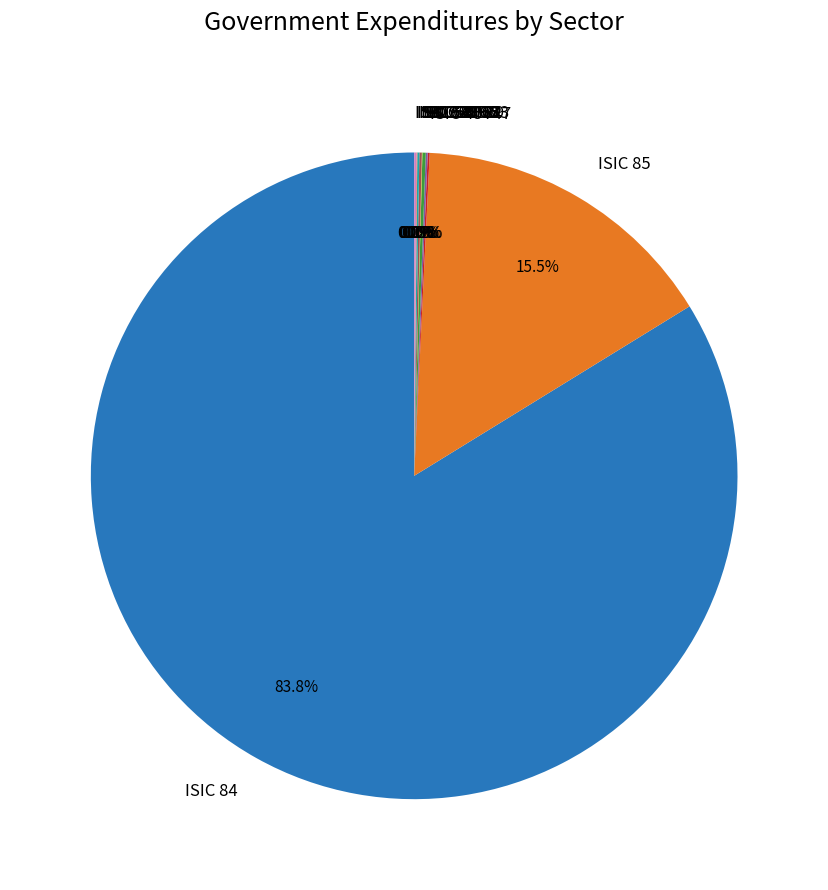

What is the largest slice in the pie chart?

ISIC 84